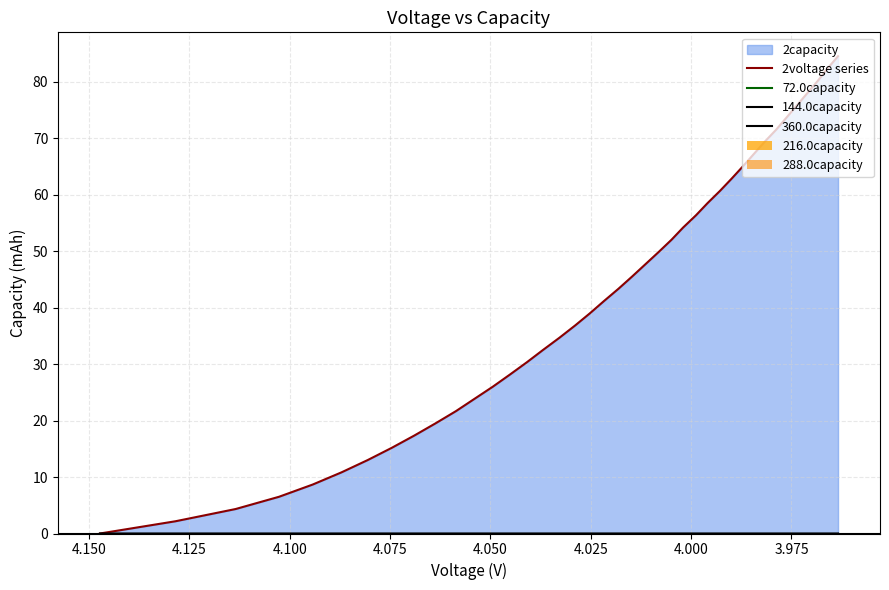

What is the value of the 2capacity bar at the 18th from the left?

36.8